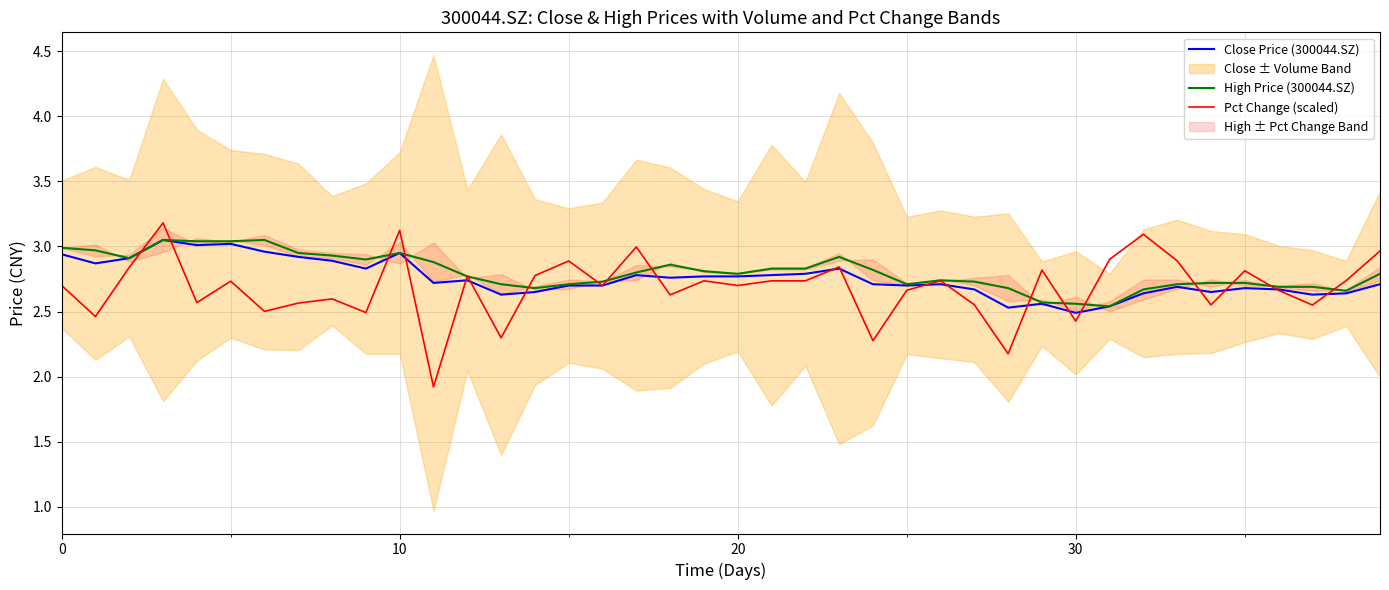

Does the chart have visible grid lines?

Yes